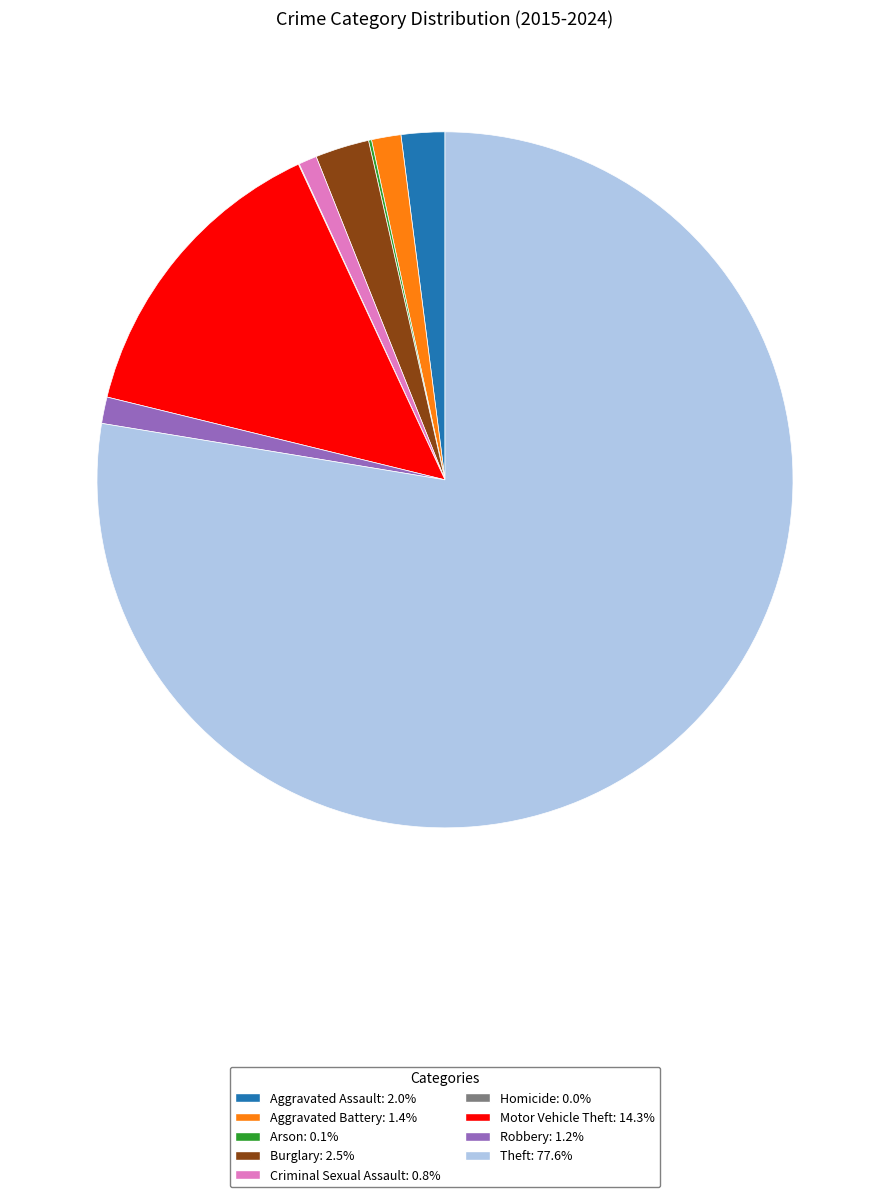

Which has a higher value, Criminal Sexual Assault or Theft?

Theft